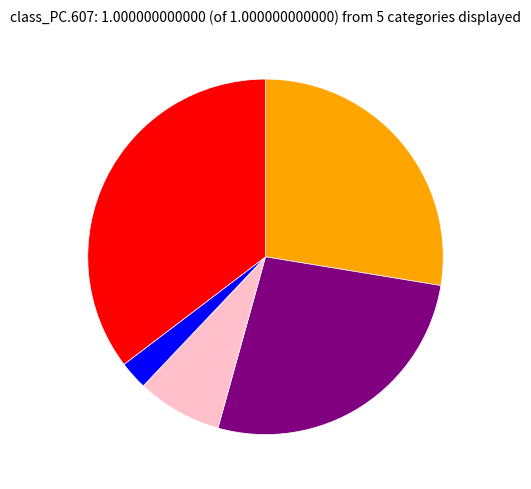

Is there any slice that represents more than half of the pie?

No